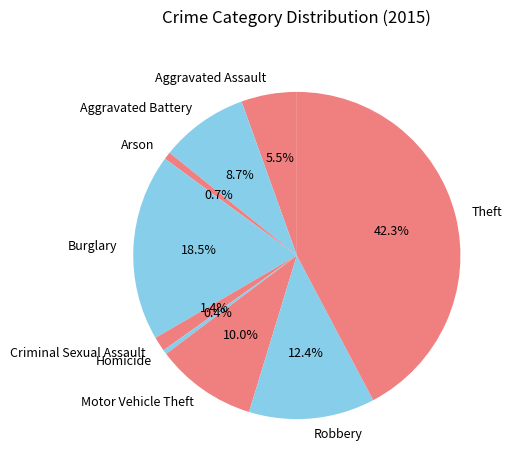

Approximately how many times larger is the value at Robbery compared to Aggravated Battery?

1.4